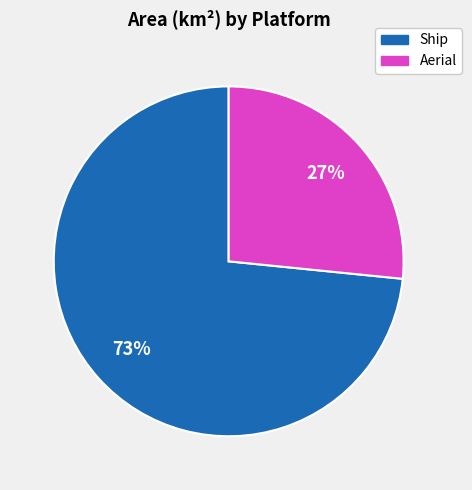

Does any single category account for the majority?

Yes